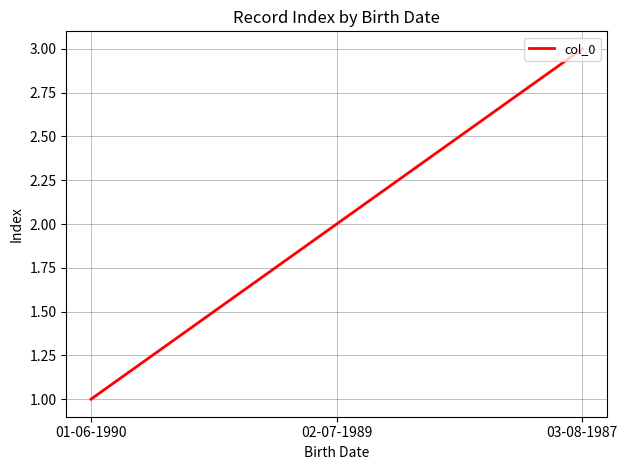

What value does the data have at 02-07-1989?

2